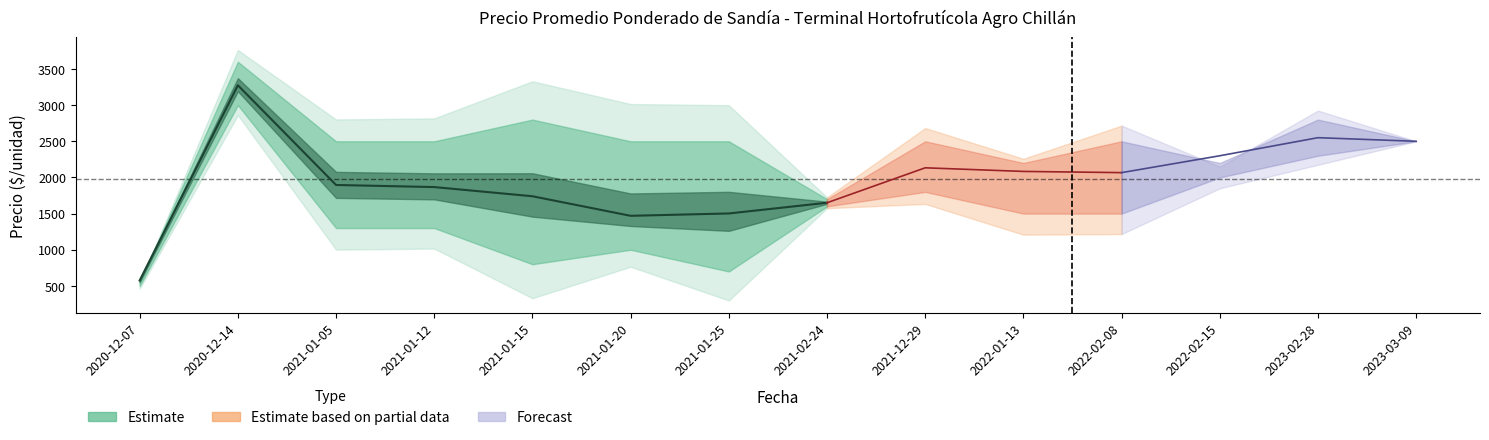

True or false: Precio máximo and Precio mínimo intersect in this chart.

False